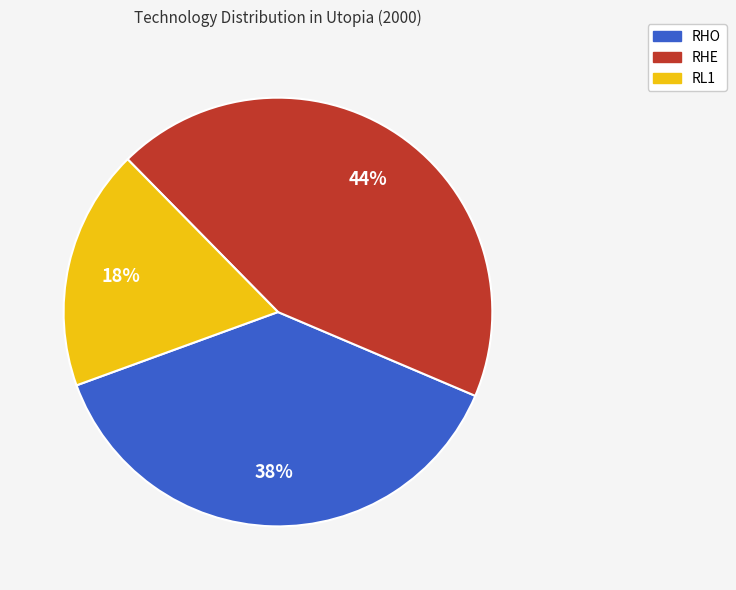

Is there any slice that represents more than half of the pie?

No